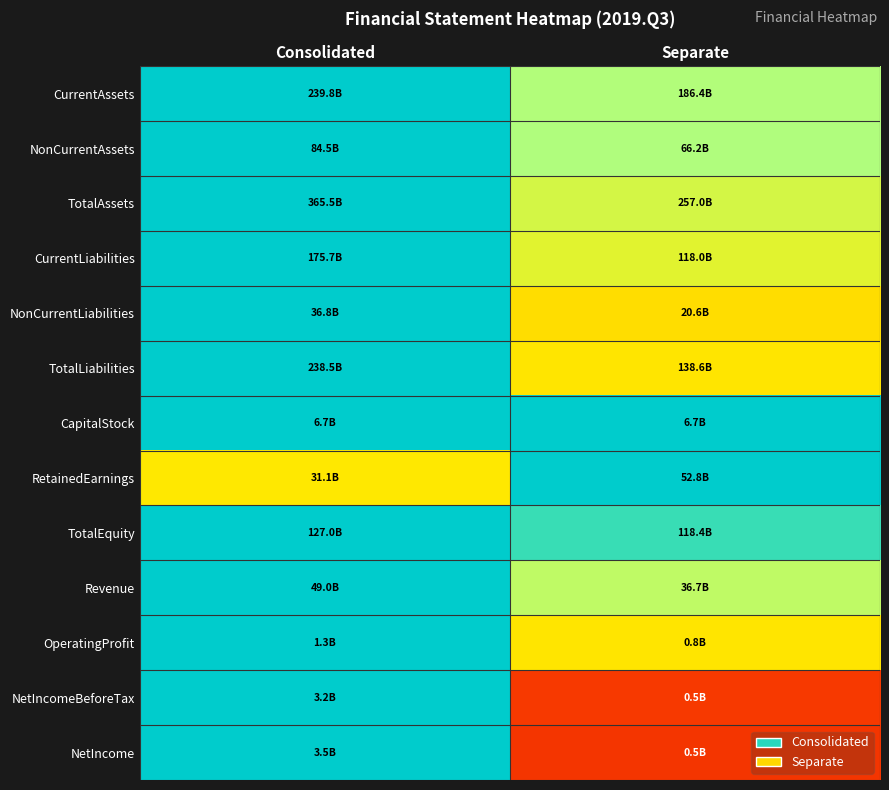

Reading left to right, what are all the values shown in this chart?

CurrentAssets: Consolidated=1.0	Separate=0.8
NonCurrentAssets: Consolidated=1.0	Separate=0.8
TotalAssets: Consolidated=1.0	Separate=0.7
CurrentLiabilities: Consolidated=1.0	Separate=0.7
NonCurrentLiabilities: Consolidated=1.0	Separate=0.6
TotalLiabilities: Consolidated=1.0	Separate=0.6
CapitalStock: Consolidated=1.0	Separate=1.0
RetainedEarnings: Consolidated=0.6	Separate=1.0
TotalEquity: Consolidated=1.0	Separate=0.9
Revenue: Consolidated=1.0	Separate=0.7
OperatingProfit: Consolidated=1.0	Separate=0.6
NetIncomeBeforeTax: Consolidated=1.0	Separate=0.2
NetIncome: Consolidated=1.0	Separate=0.2